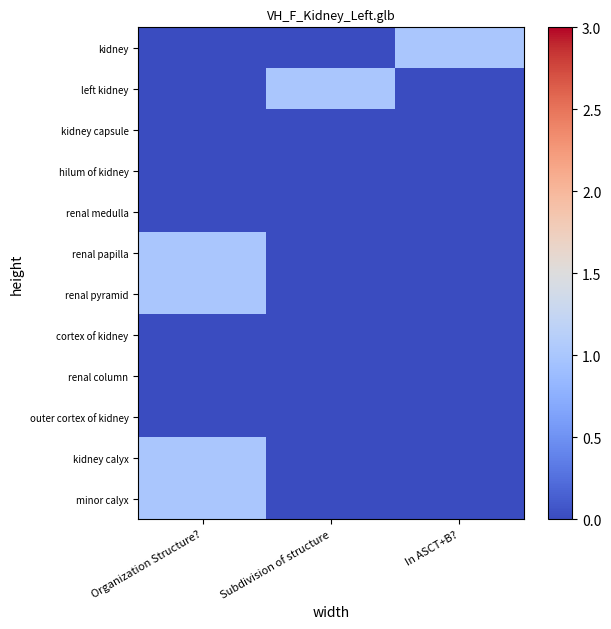

How many distinct data groups are displayed?

12